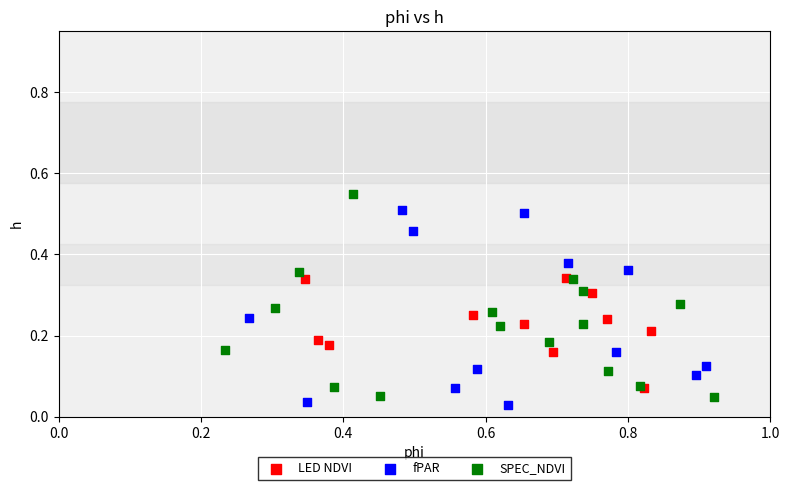

Which series reaches the maximum Y coordinate?

SPEC_NDVI